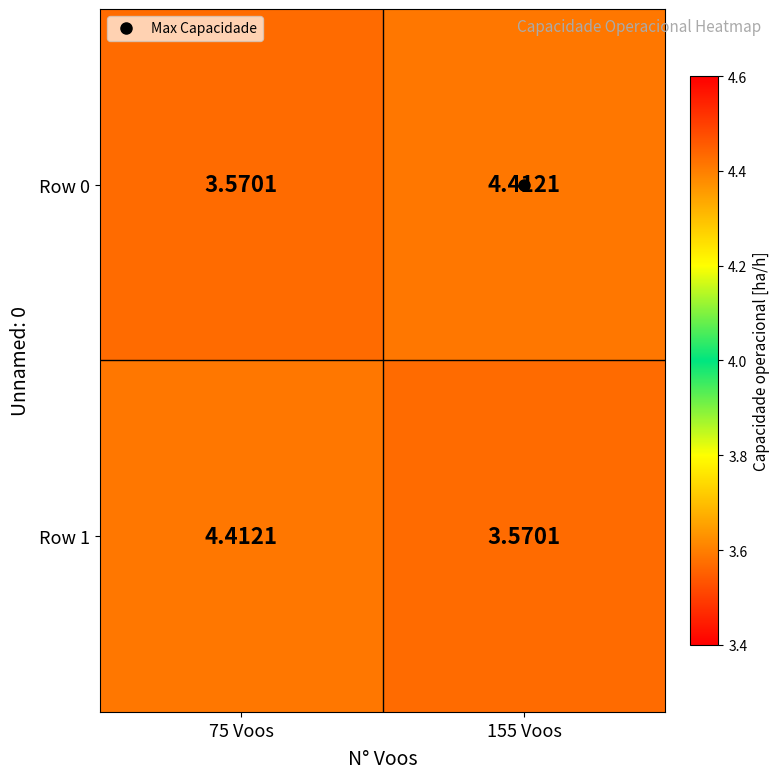

Is the value of Row 1 at 75 Voos greater than the value of Row 0 at 75 Voos?

Yes